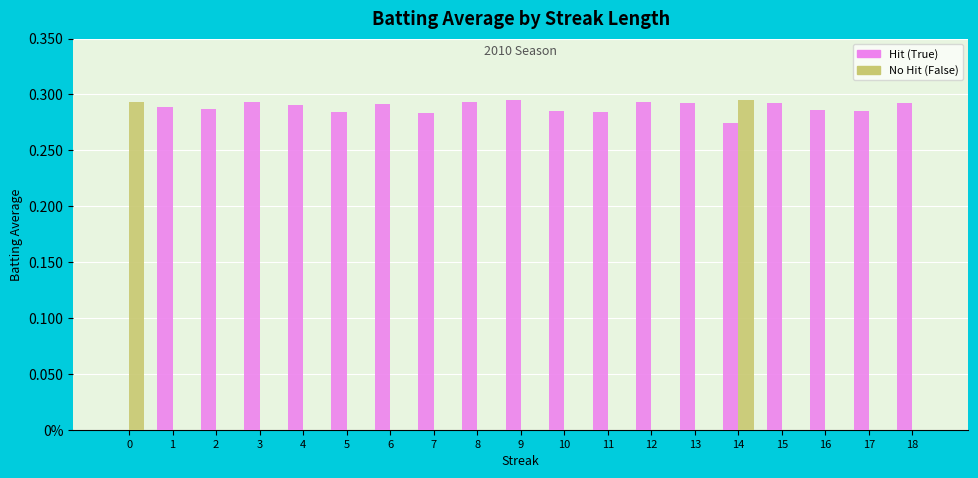

Are the bars grouped side by side (vs. stacked)?

Yes